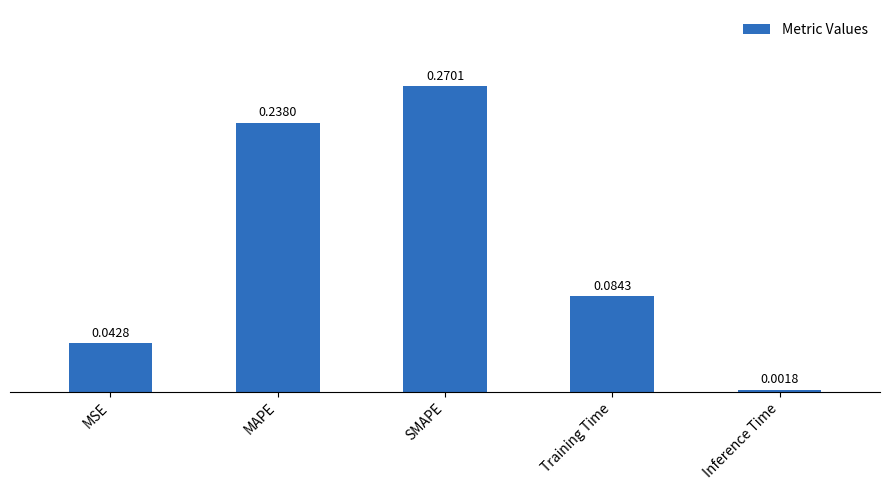

Which category has the highest value across all series?

SMAPE